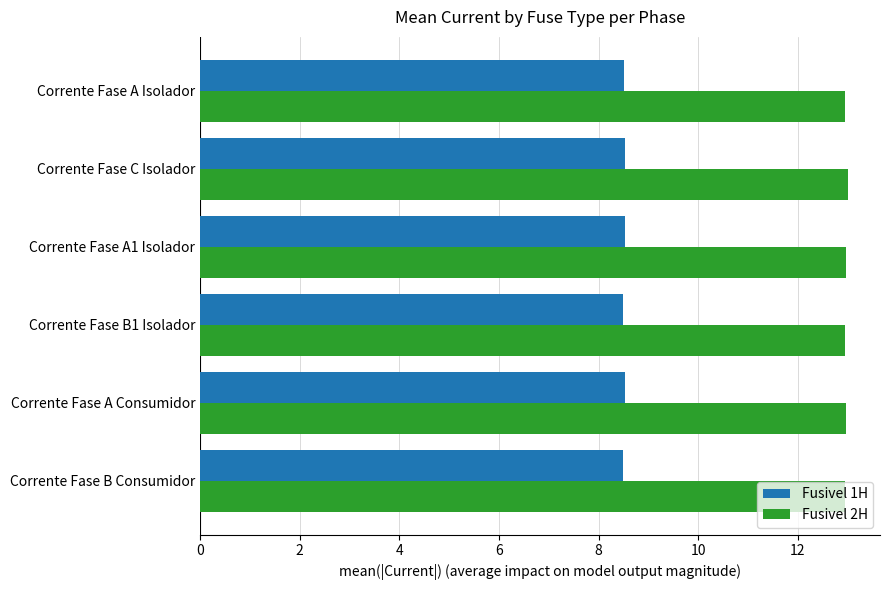

Which series has the widest spread of values?

Fusivel 2H